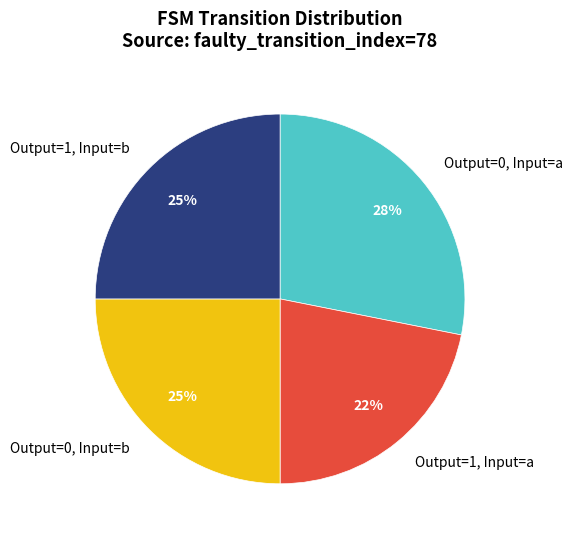

Is there any slice that represents more than half of the pie?

No